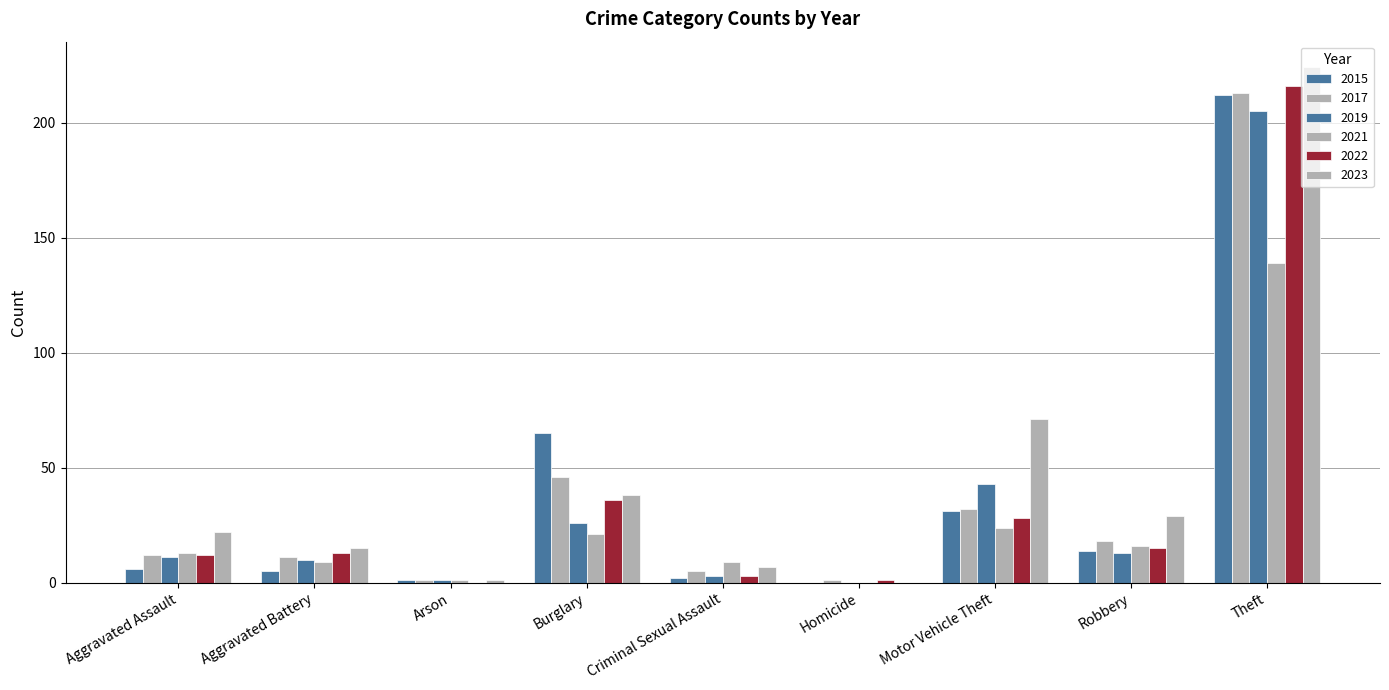

What is the sum of all 2023 values?

407